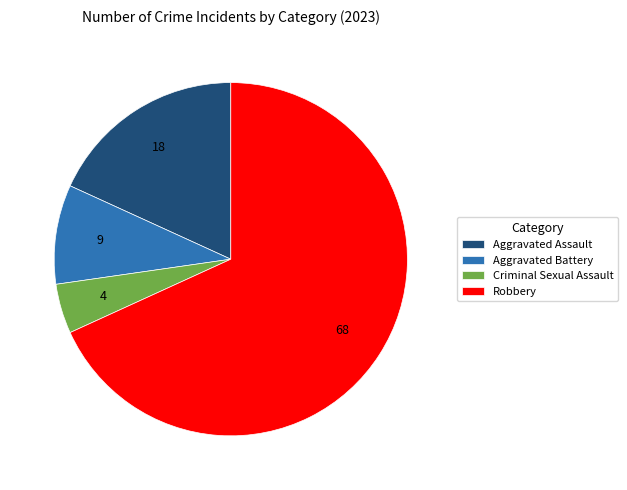

Combined, do Criminal Sexual Assault and Aggravated Battery account for over 50%?

No